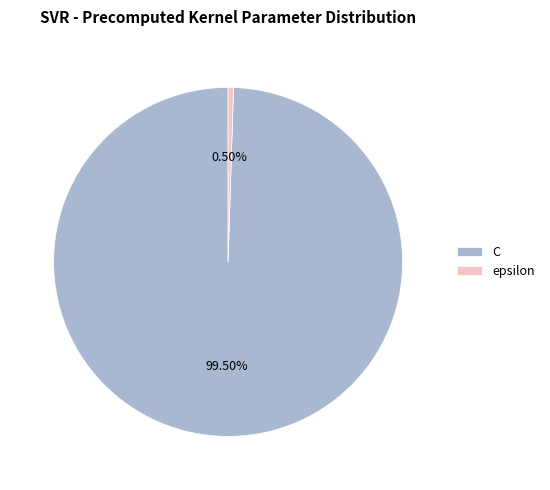

How many slices are in this pie chart?

2